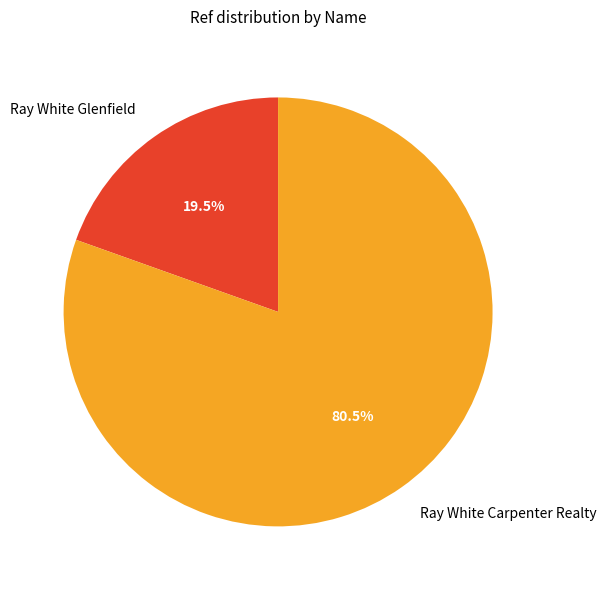

How many slices are in this pie chart?

2